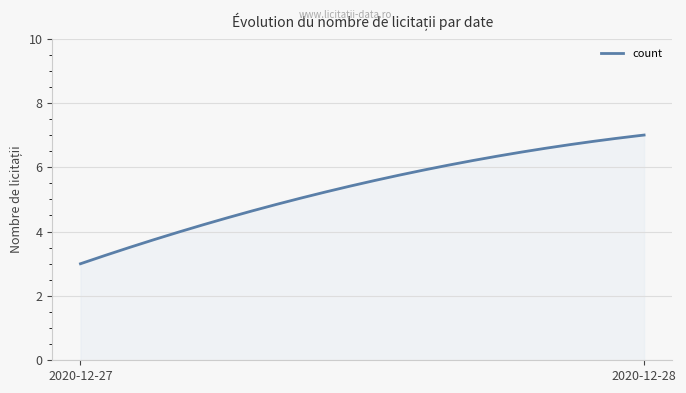

How many categories are shown in the chart?

300